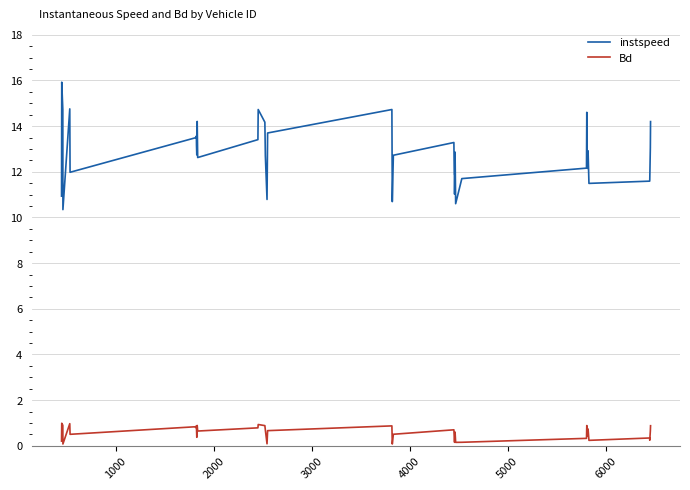

Which series has the widest spread of values?

instspeed